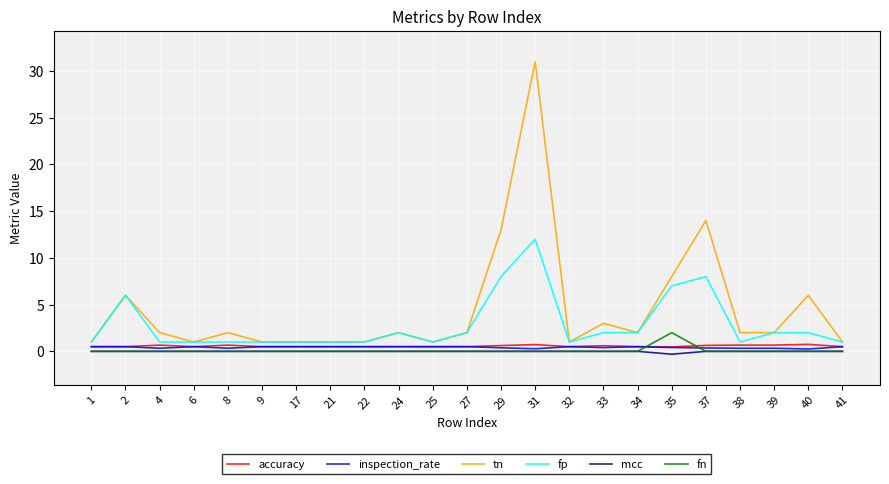

At which label does tn reach its peak?

31